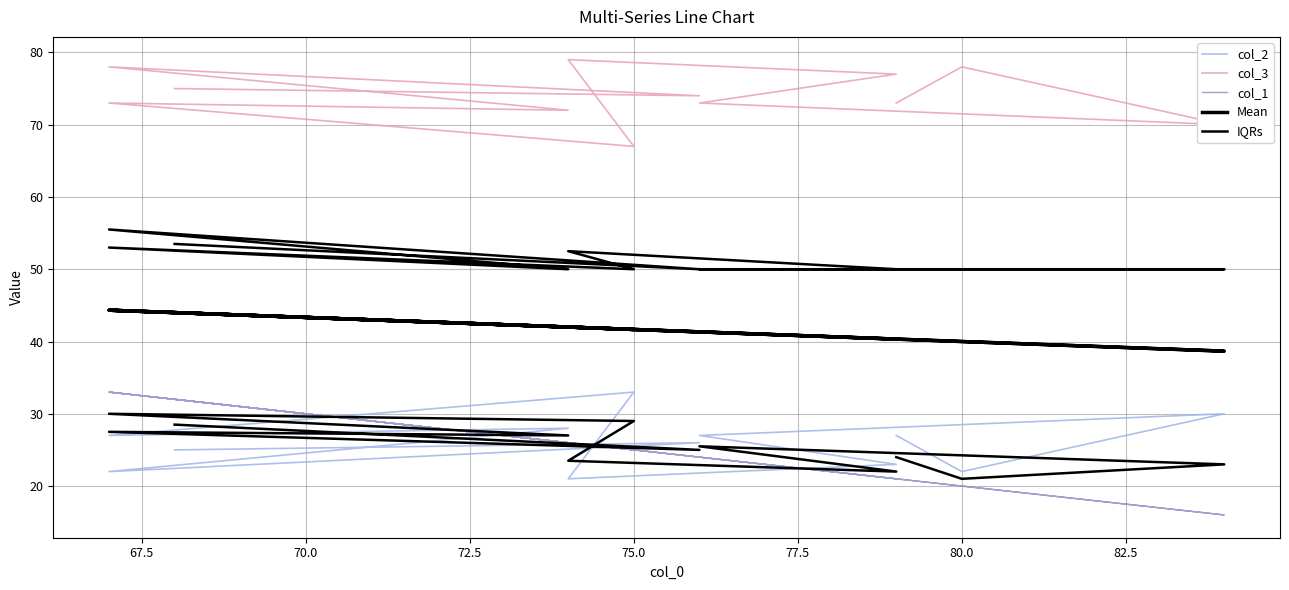

What is the minimum value for IQRs?

21.0